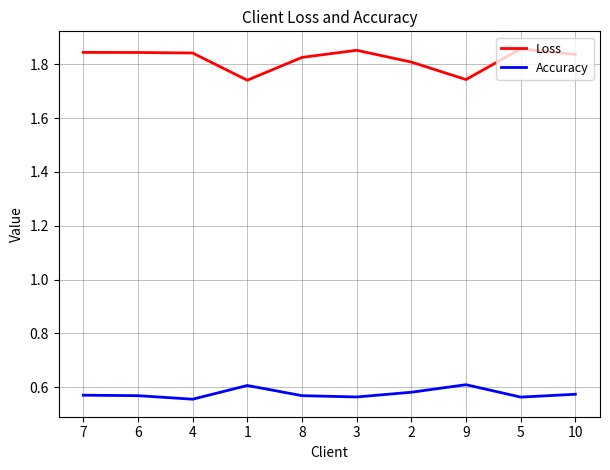

True or false: Accuracy and Loss intersect in this chart.

False